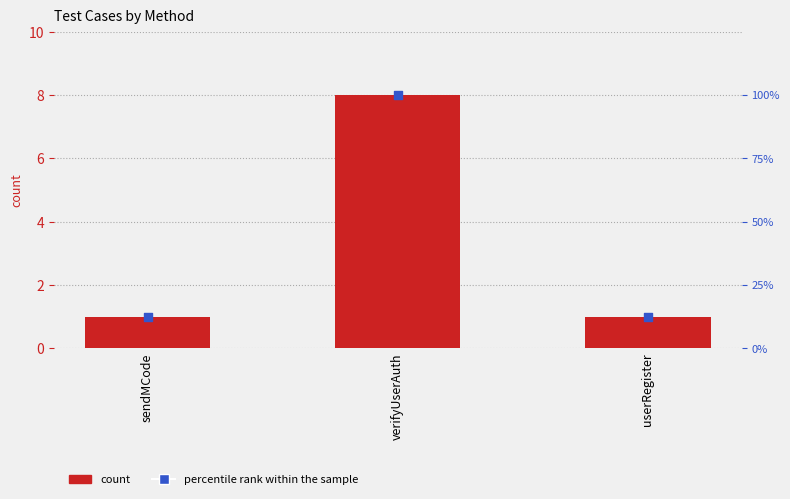

Which series contains the lowest Y value?

count